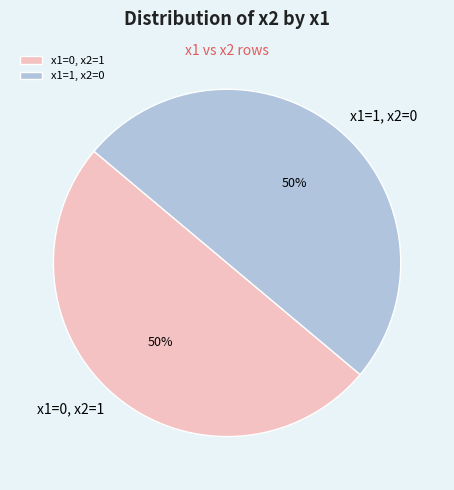

The x1=0, x2=1 slice represents 59% of the pie. True or false?

False